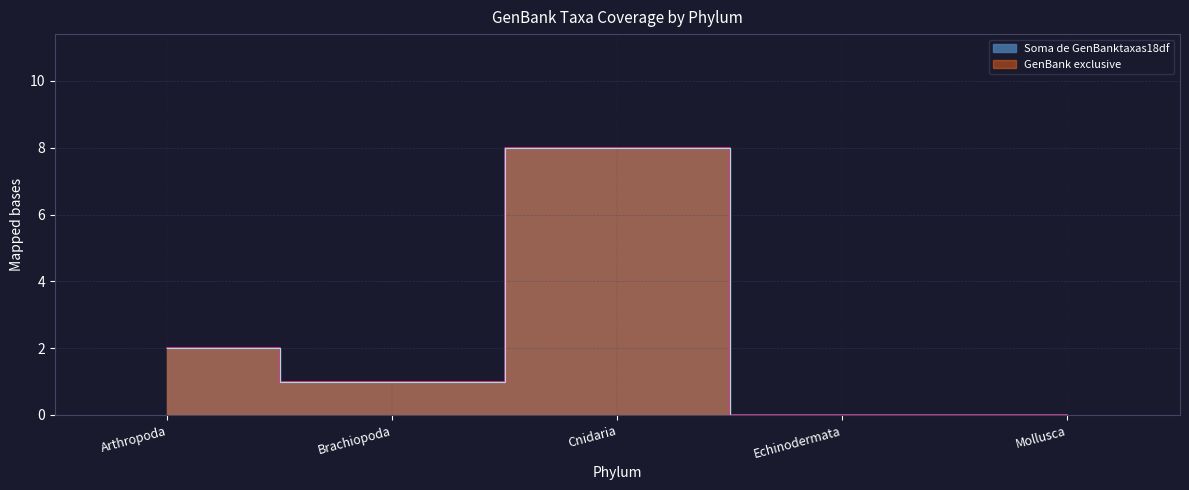

What position from the right is Brachiopoda?

4